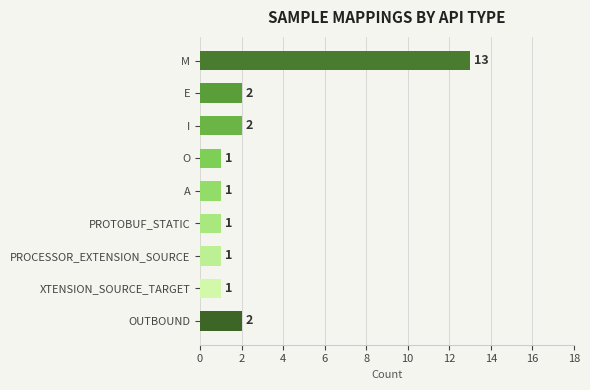

How many data points are above 1?

4